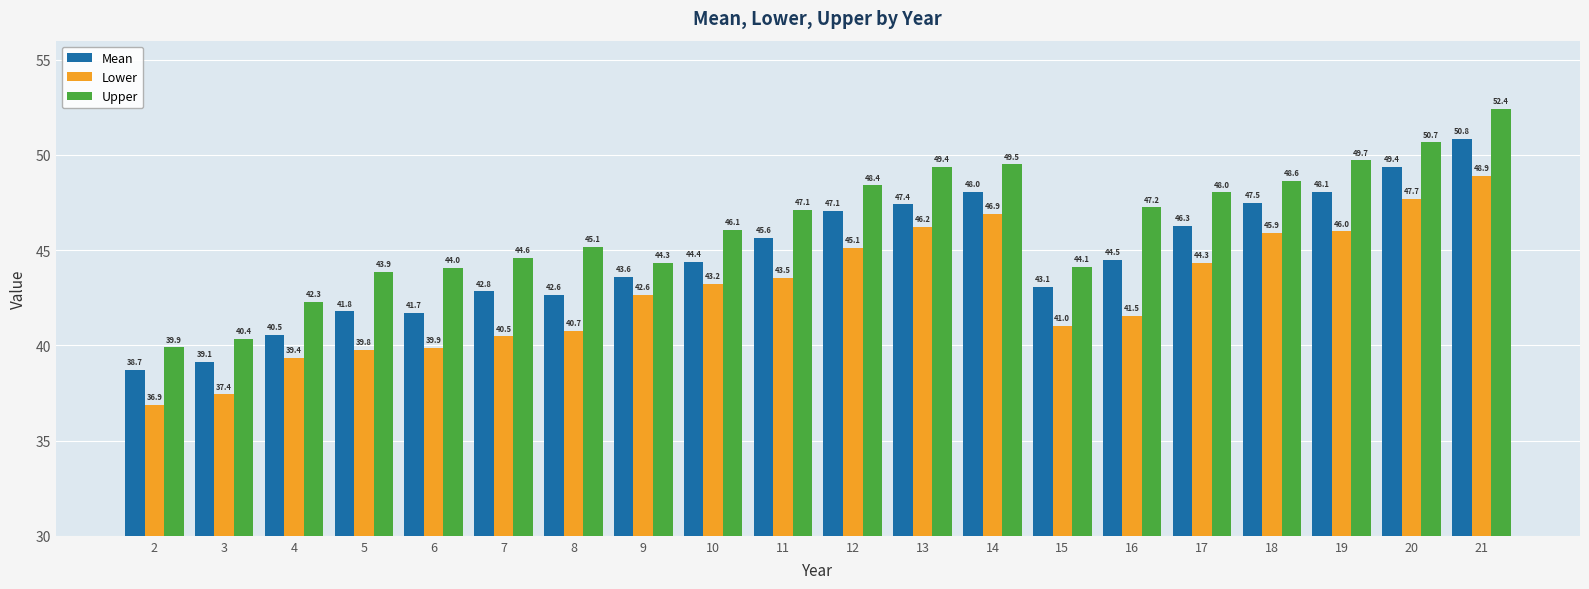

What is the average value of the Mean series?

44.7